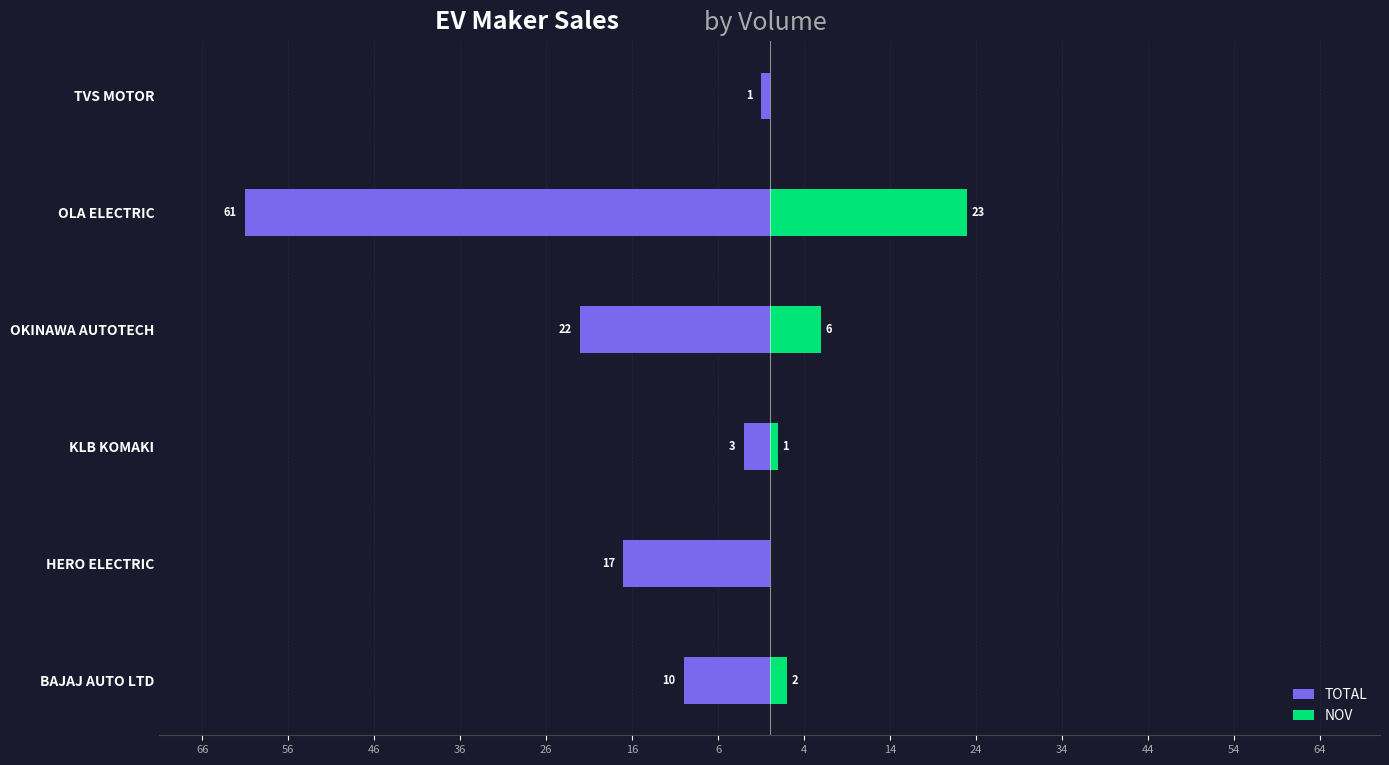

What is the difference between the highest and lowest values at KLB KOMAKI?

4